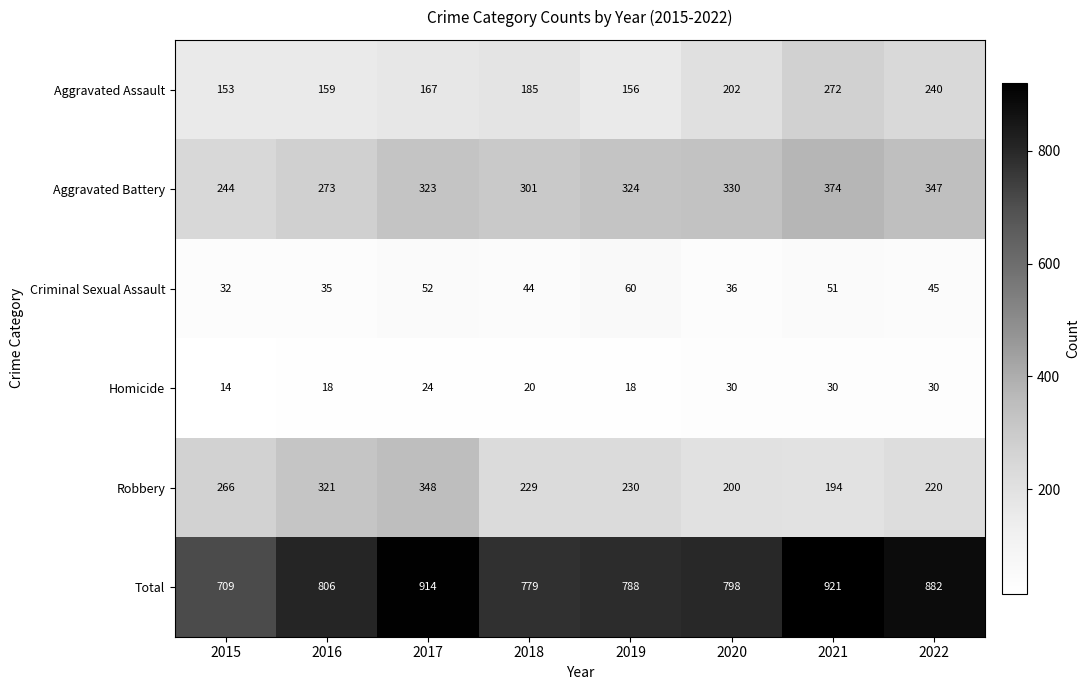

How many series are shown in this chart?

6